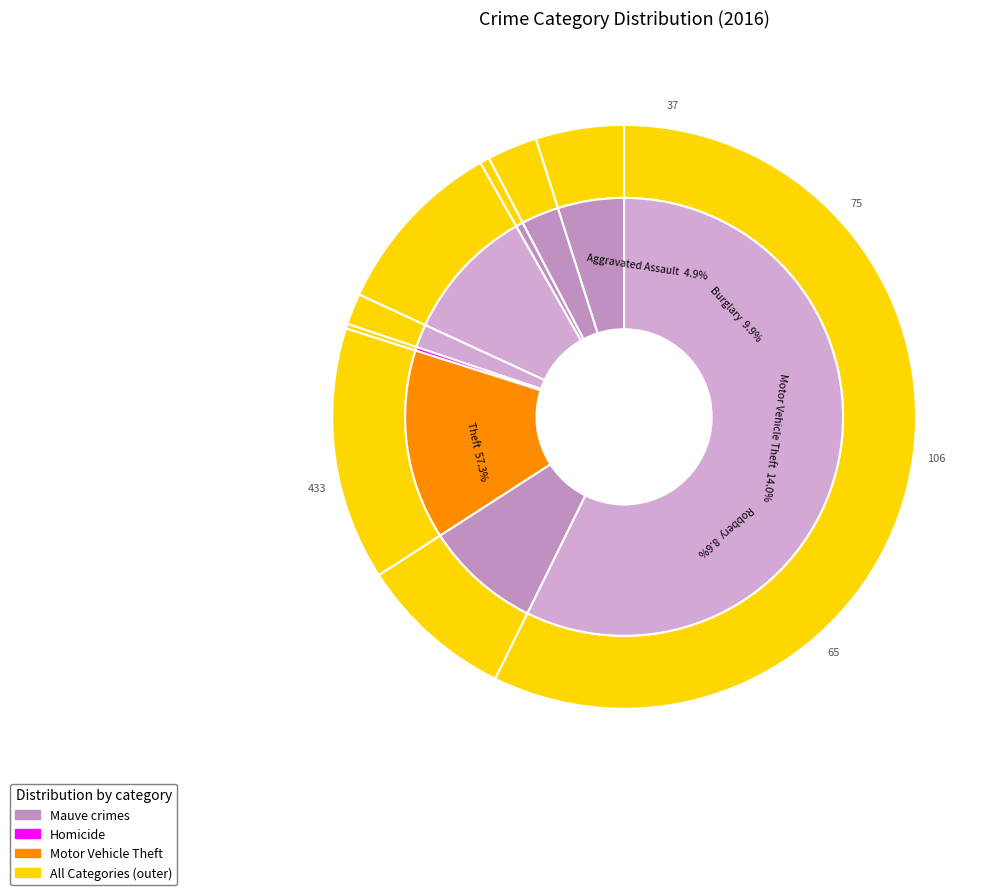

How much of the chart is everything except Criminal Sexual Assault?

98.3%